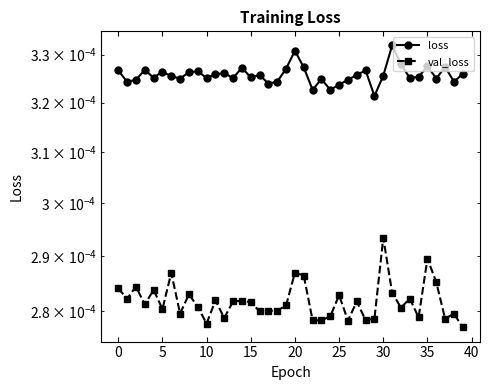

At which label is val_loss closest to 0?

39